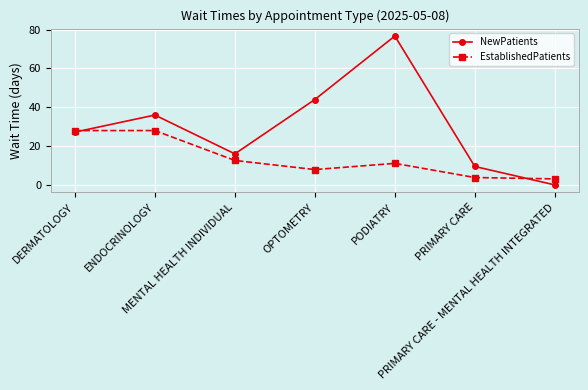

Reading right to left, transcribe all the data shown in this chart.

NewPatients: PRIMARY CARE - MENTAL HEALTH INTEGRATED=0.0	PRIMARY CARE=9.5	PODIATRY=76.7	OPTOMETRY=44.0	MENTAL HEALTH INDIVIDUAL=16.0	ENDOCRINOLOGY=36.0	DERMATOLOGY=27.2
EstablishedPatients: PRIMARY CARE - MENTAL HEALTH INTEGRATED=3.1	PRIMARY CARE=3.8	PODIATRY=11.1	OPTOMETRY=7.9	MENTAL HEALTH INDIVIDUAL=12.6	ENDOCRINOLOGY=28.0	DERMATOLOGY=28.0